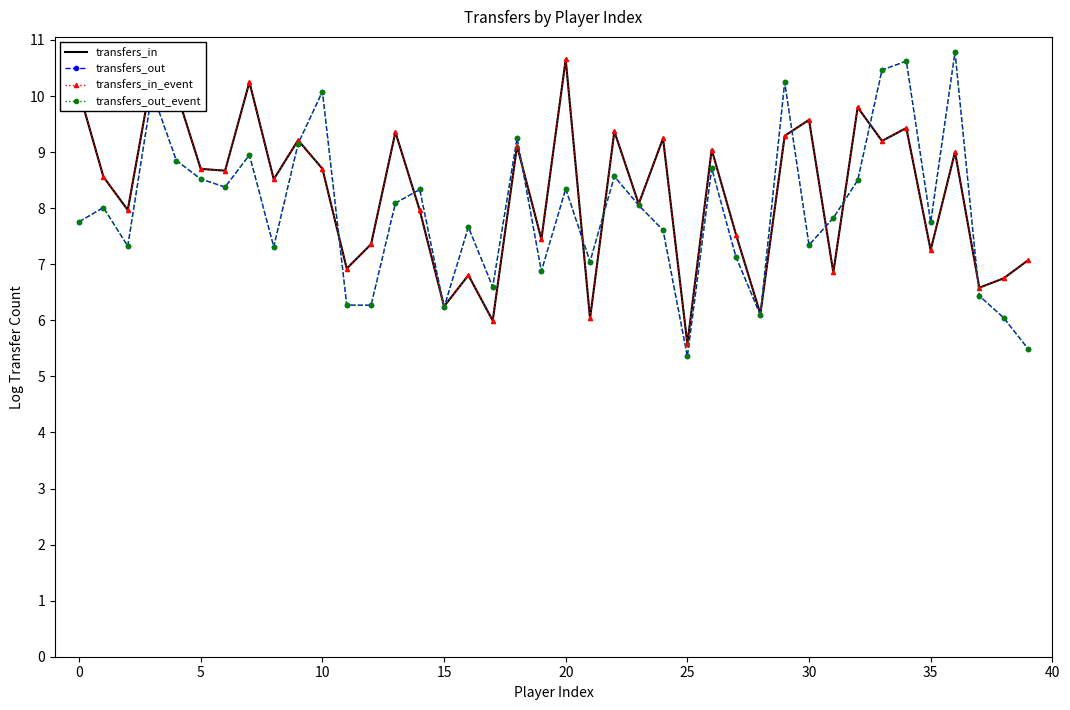

Which series ends up on top after the final intersection of transfers_in_event and transfers_out_event?

transfers_in_event